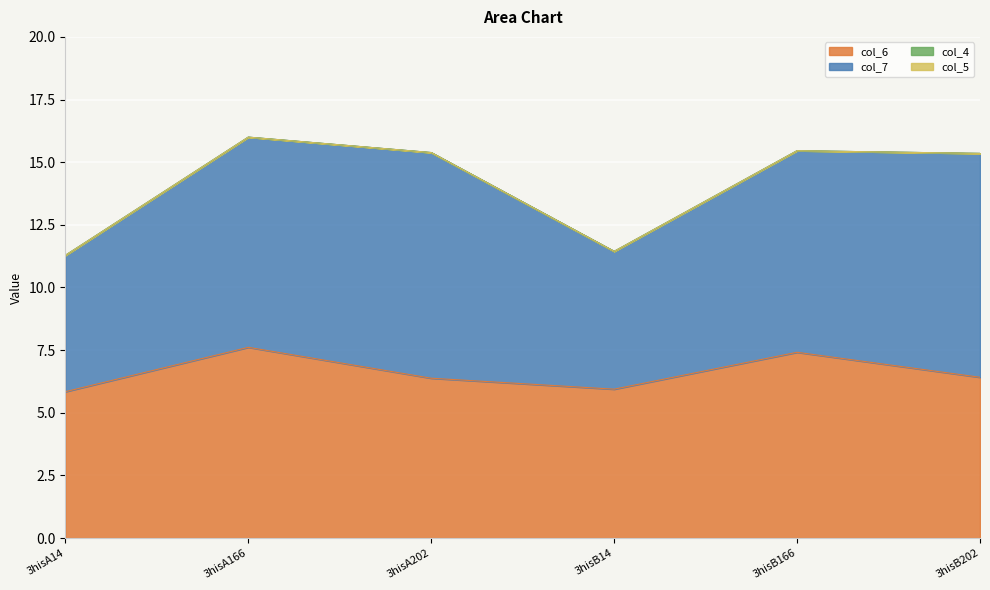

Does the chart display data point markers on the line(s)?

No